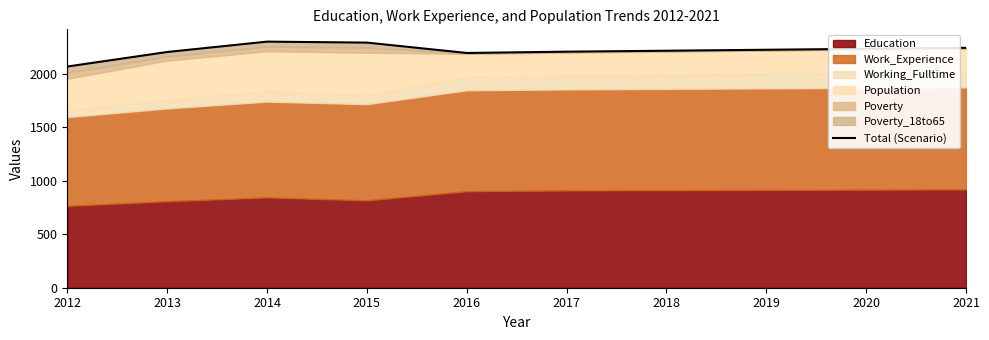

What is the ratio of the value at 2020 to the value at 2013?

1.0